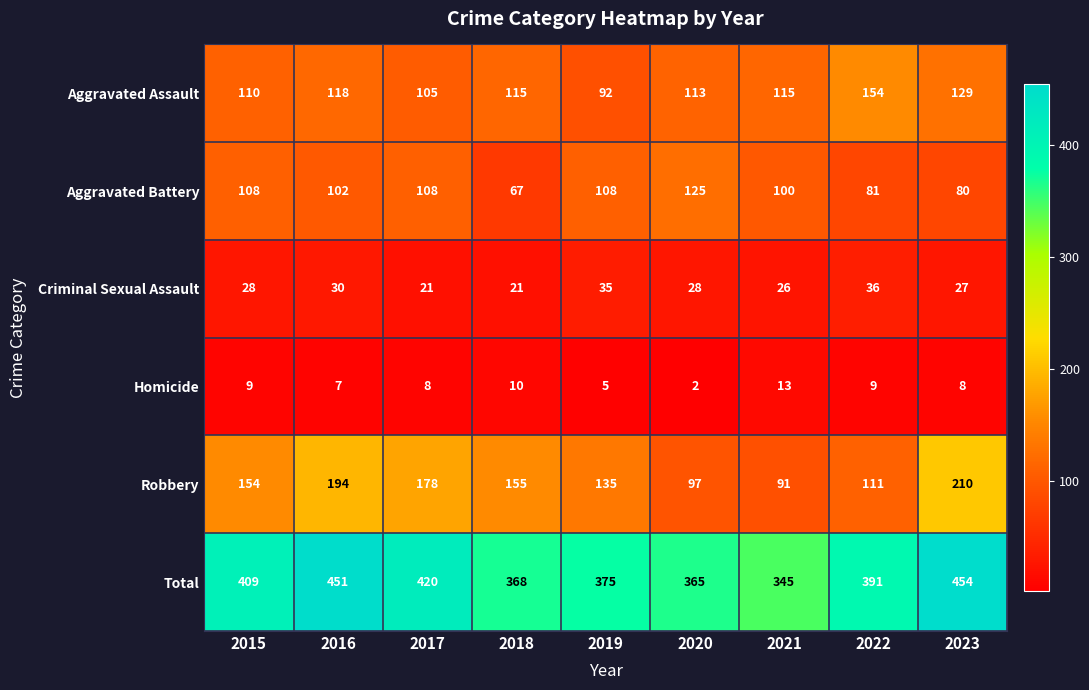

Which series has the largest range (max minus min)?

Robbery